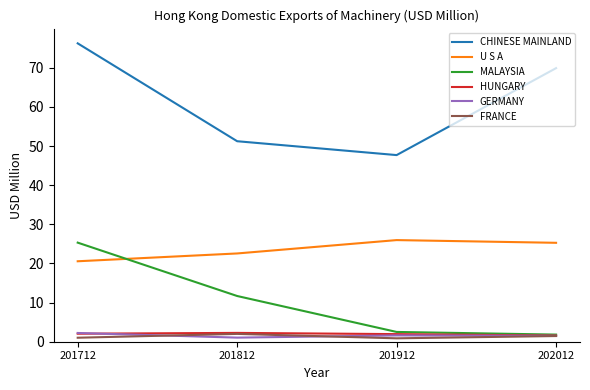

Does the chart display data point markers on the line(s)?

No